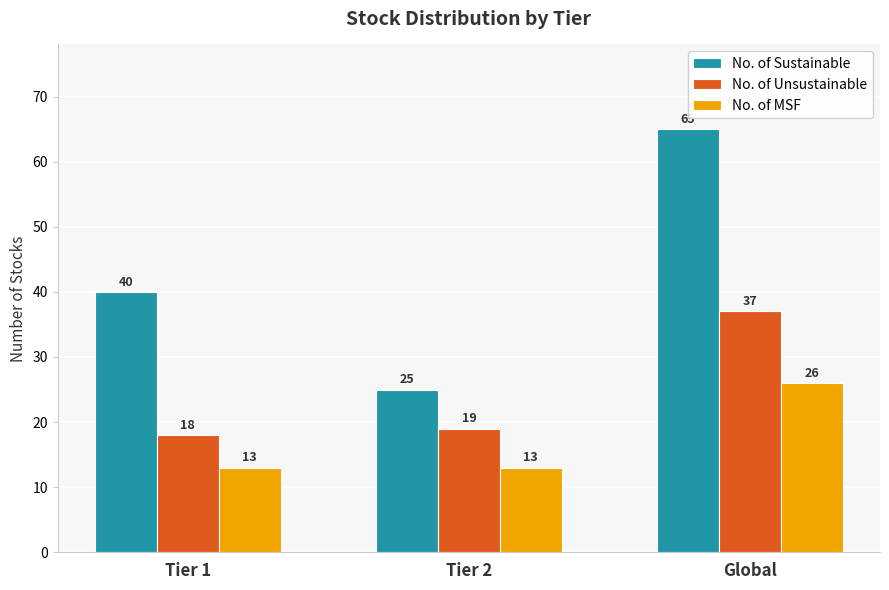

List the series in order of their overall mean, lowest first.

No. of MSF, No. of Unsustainable, No. of Sustainable